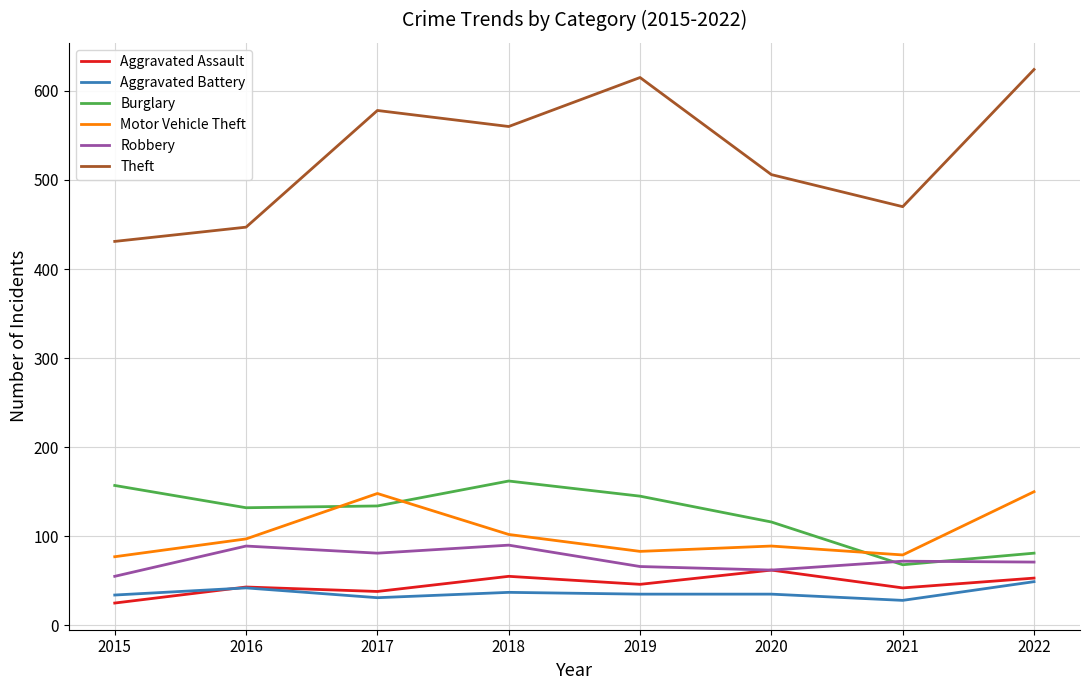

How many distinct data groups are displayed?

6